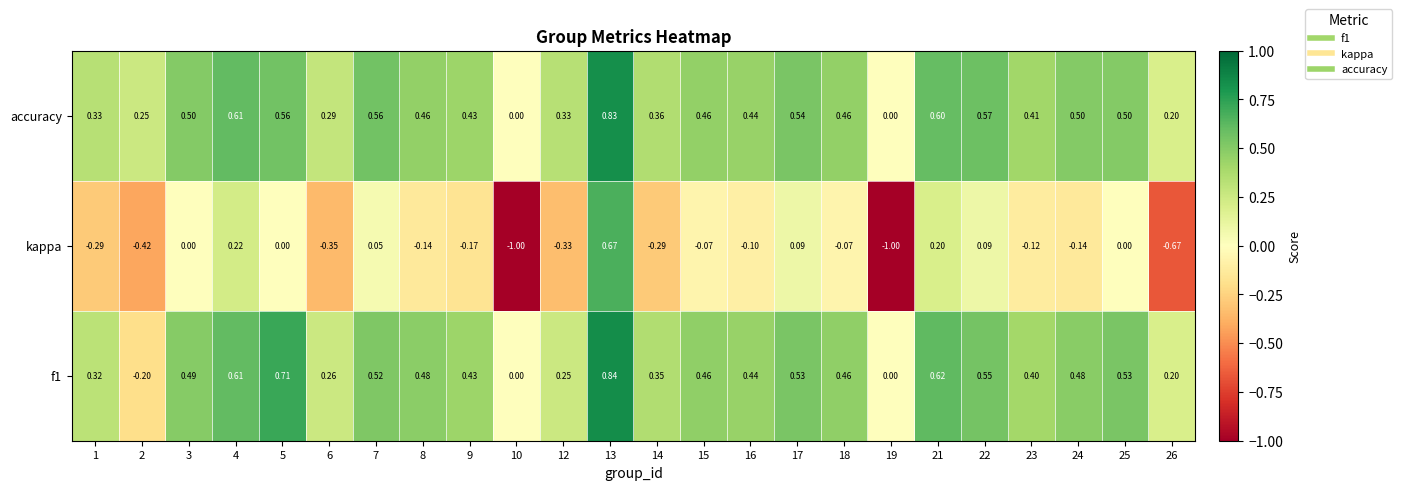

Which series changed the most between 8 and 18?

kappa